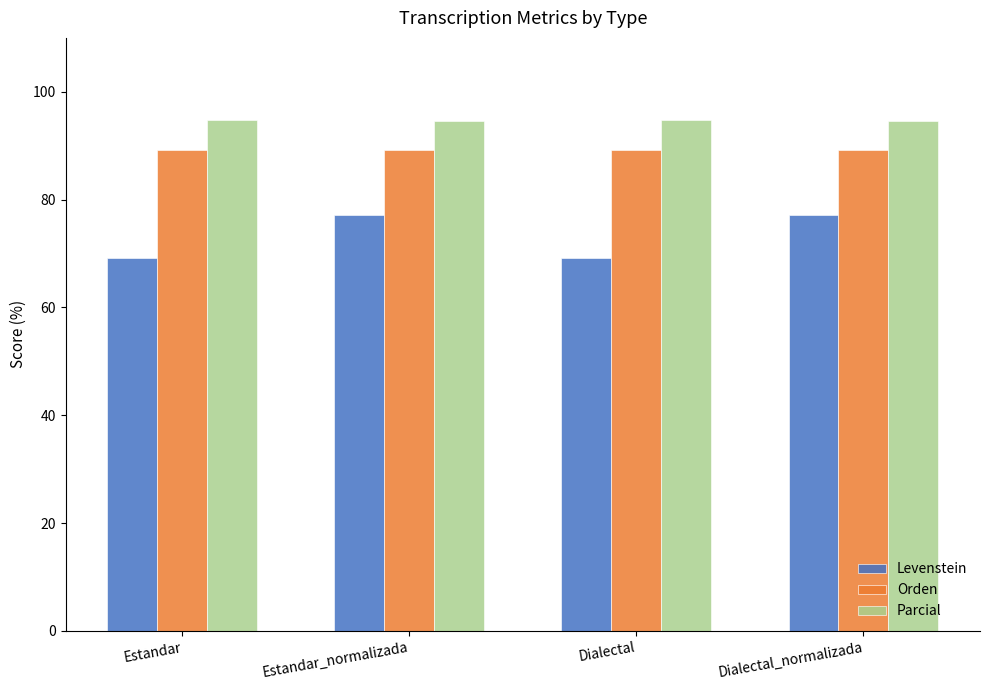

What is the smallest value displayed?

69.2